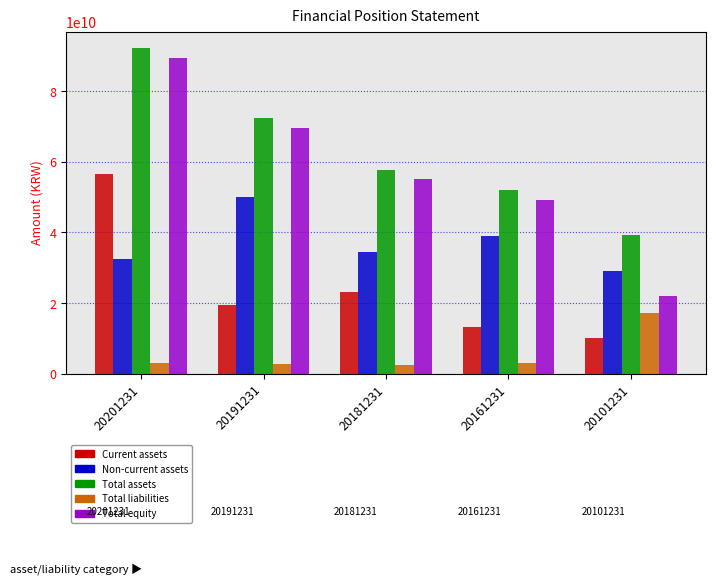

The Total assets series shows 75079818411 at 20161231. True or false?

False